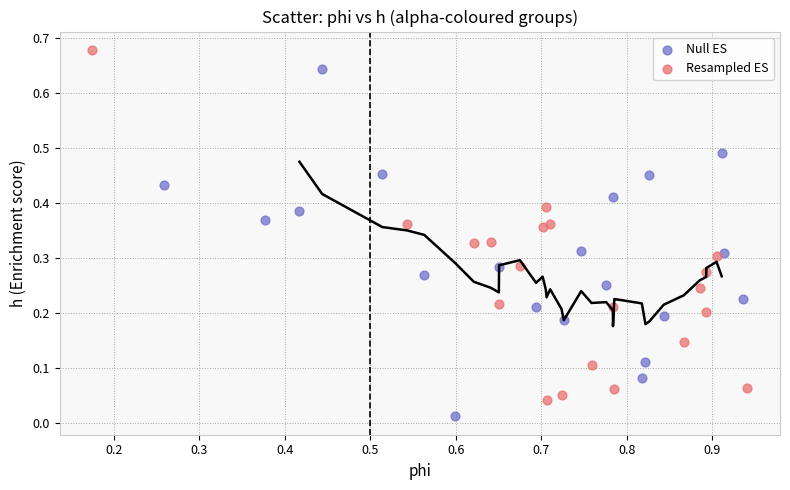

Which series reaches the maximum Y coordinate?

Resampled ES